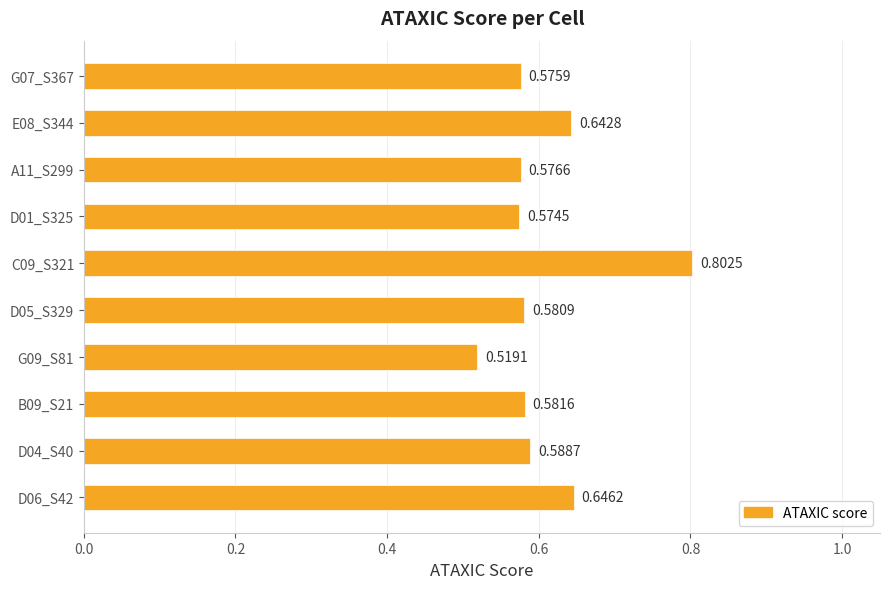

List the labels in order of value, smallest first.

G09_S81, D01_S325, G07_S367, A11_S299, D05_S329, B09_S21, D04_S40, E08_S344, D06_S42, C09_S321